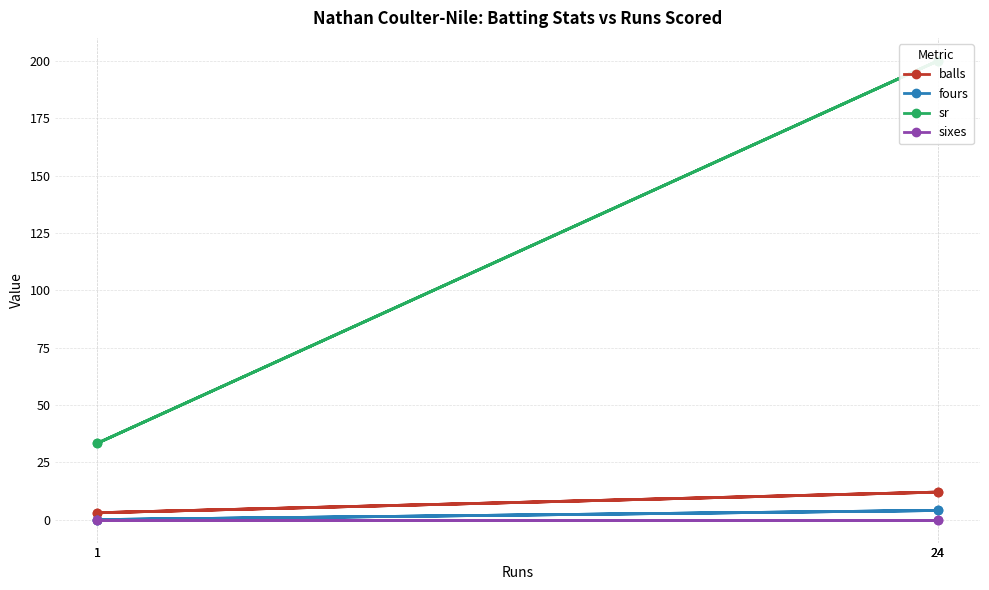

Between 1 and 24, which series saw the biggest shift?

sr